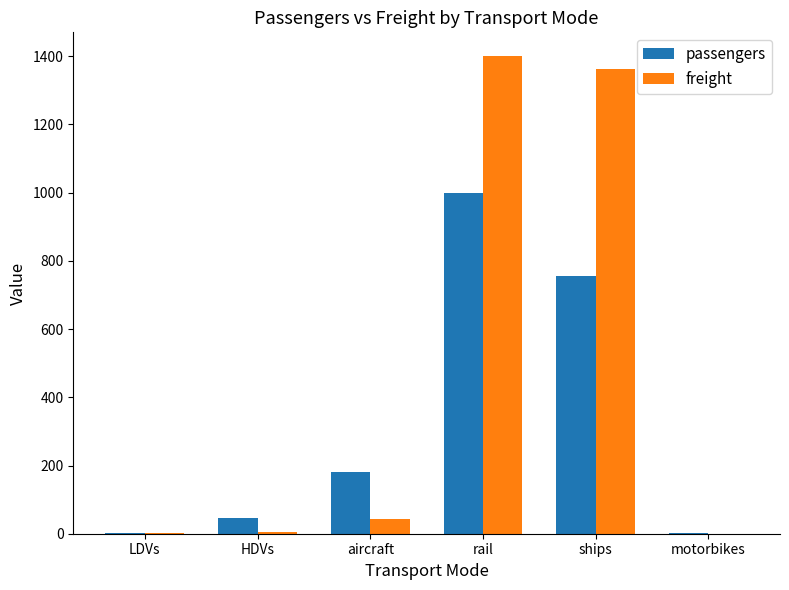

What is the average value of the freight series?

468.9